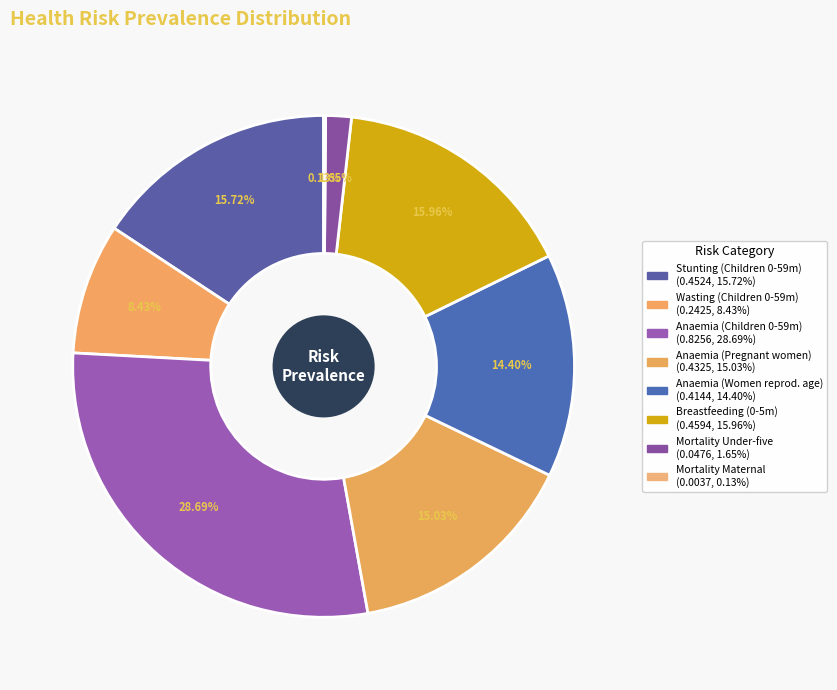

Which slice is the smallest?

Mortality Maternal